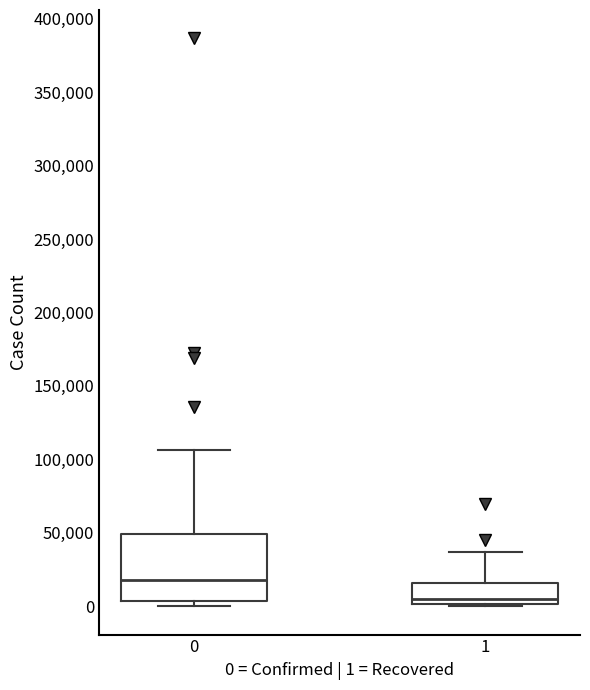

Reading left to right, read every box against the y-axis: the position of its median line, the range the box covers, and the ends of its whiskers. The values are not printed on the chart, so give them approximately, as read against the axis.

0: median 20000, box 5000 to 50000, whiskers 0 to 105000
1: median 5000, box 0 to 15000, whiskers 0 (just below the box's lower edge) to 35000